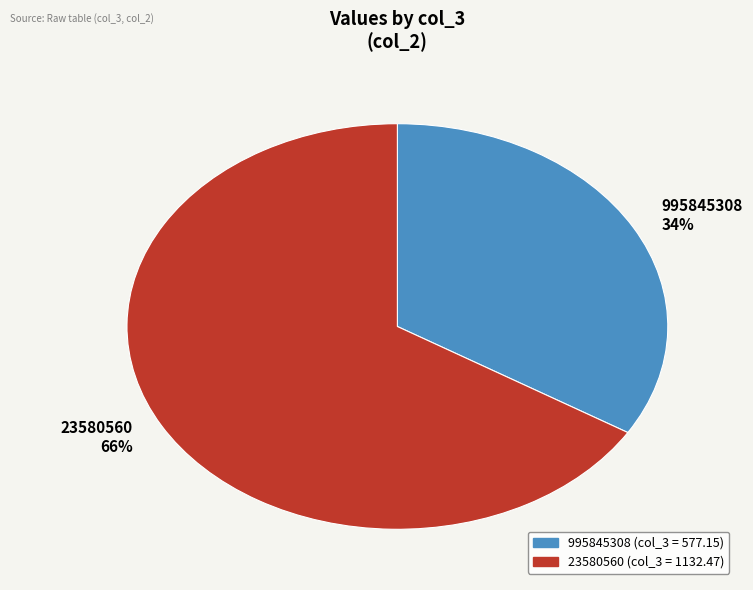

What percentage is the 995845308 slice, to the nearest percent?

34%